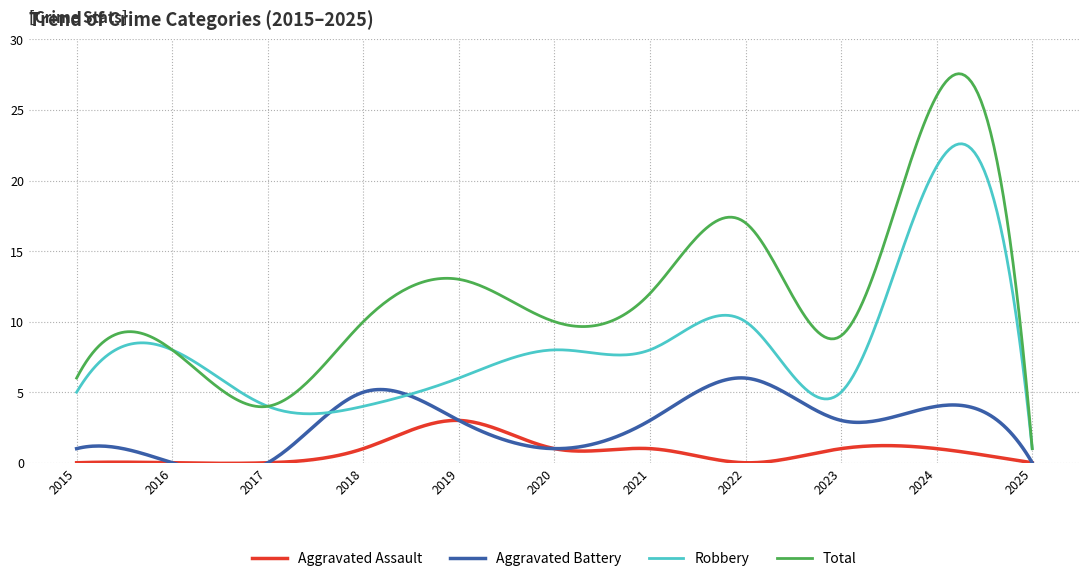

Does the chart have visible grid lines?

Yes